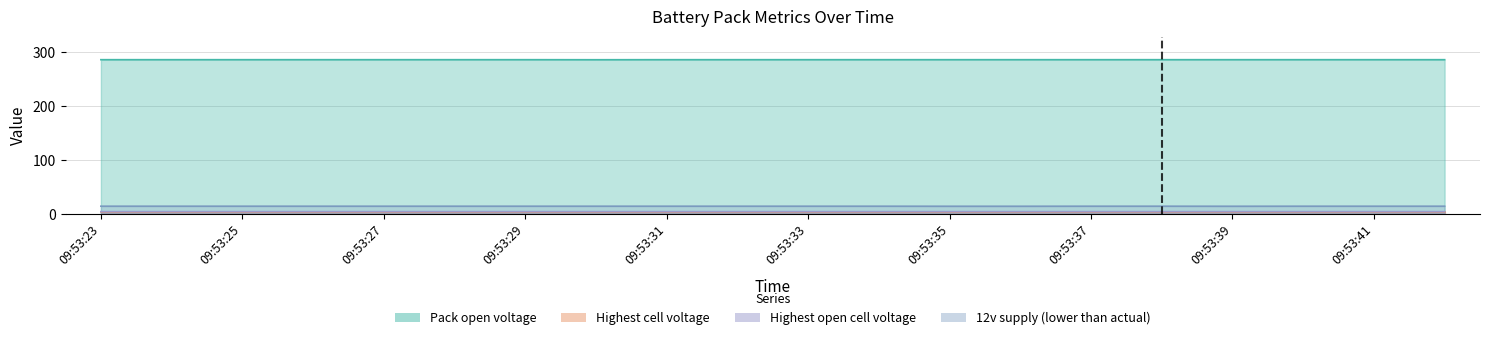

Between 09:53:35 and 09:53:34, which is larger?

09:53:35